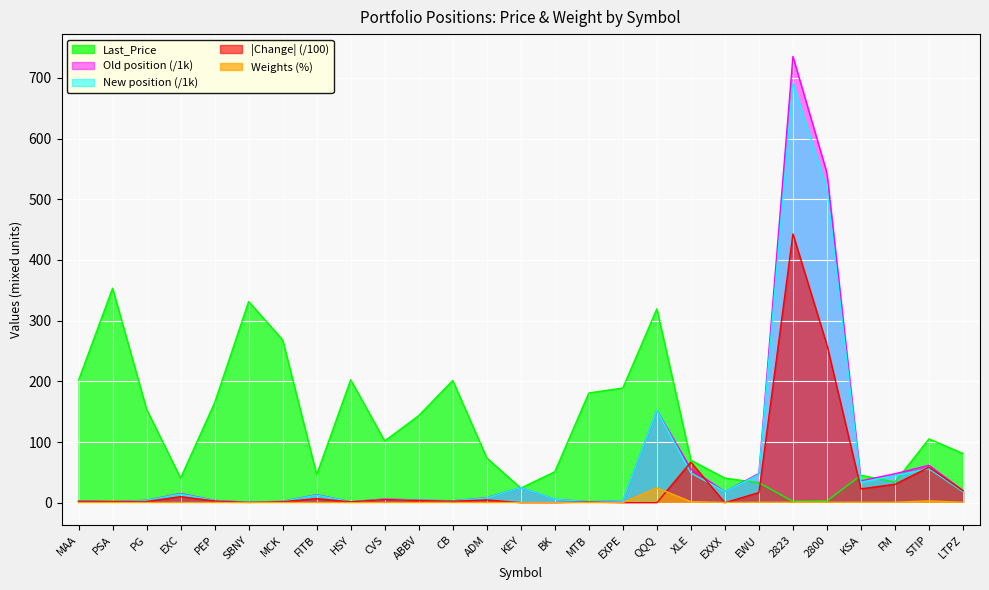

What is the difference between the Weights (%) values at 2800 and ABBV?

0.5